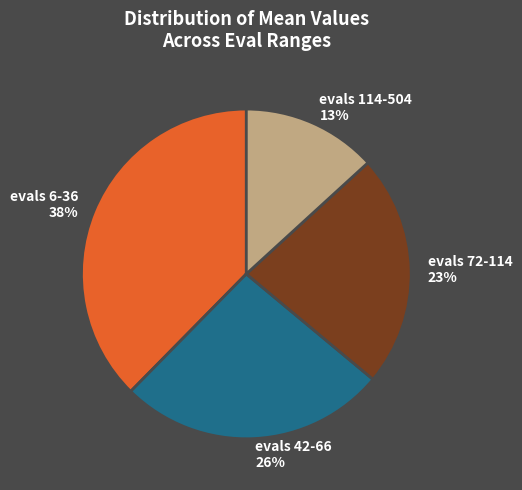

How many slices are in this pie chart?

4